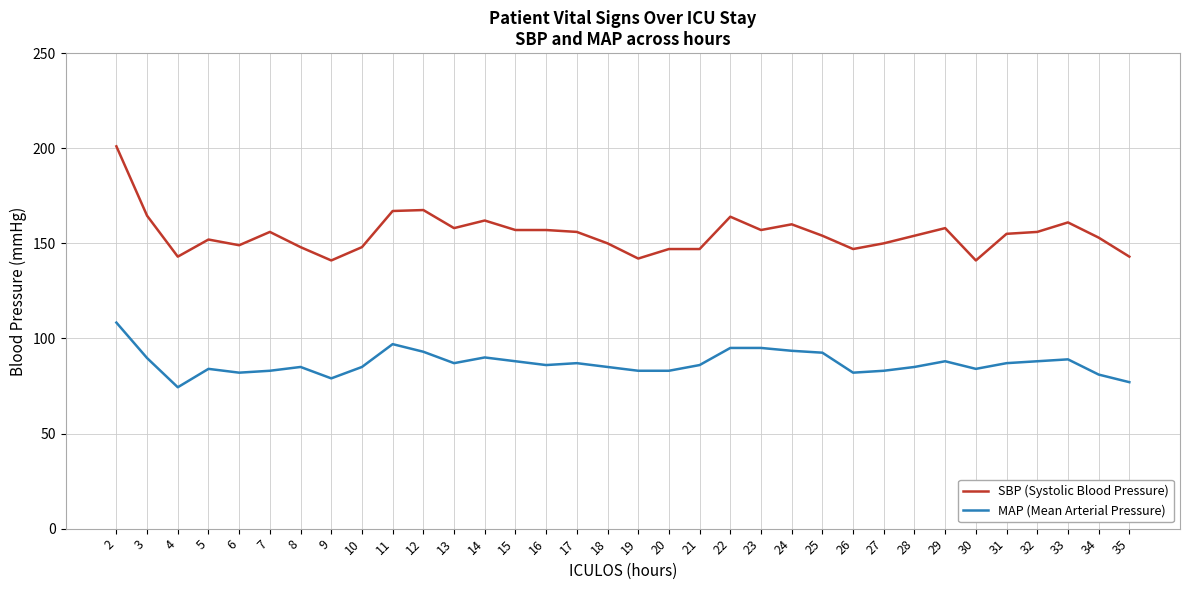

What is the average value of the MAP (Mean Arterial Pressure) series?

86.9